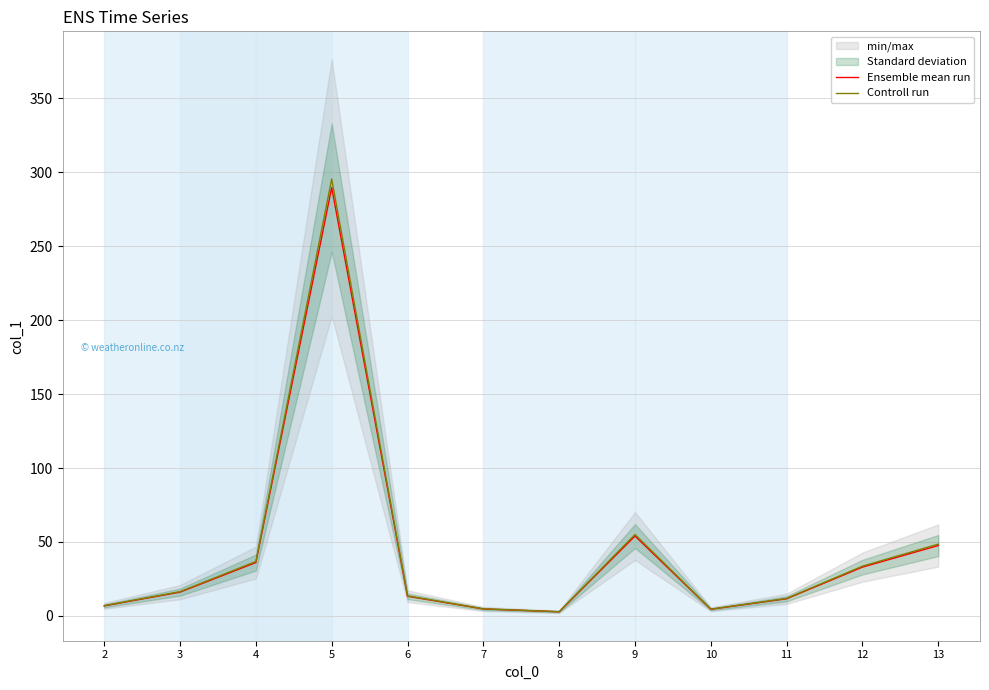

List the series in order of their overall mean, lowest first.

Ensemble mean run, Controll run